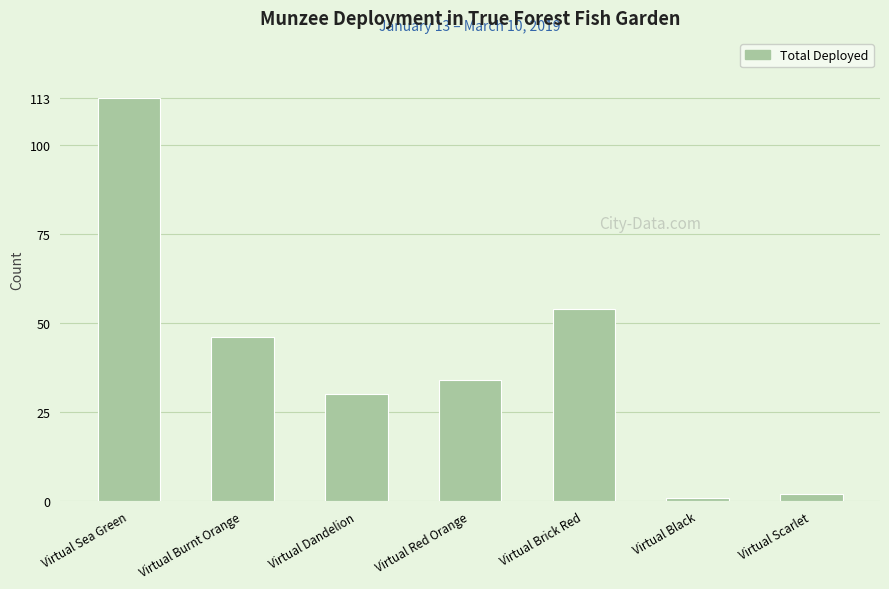

What is the greatest value displayed?

113